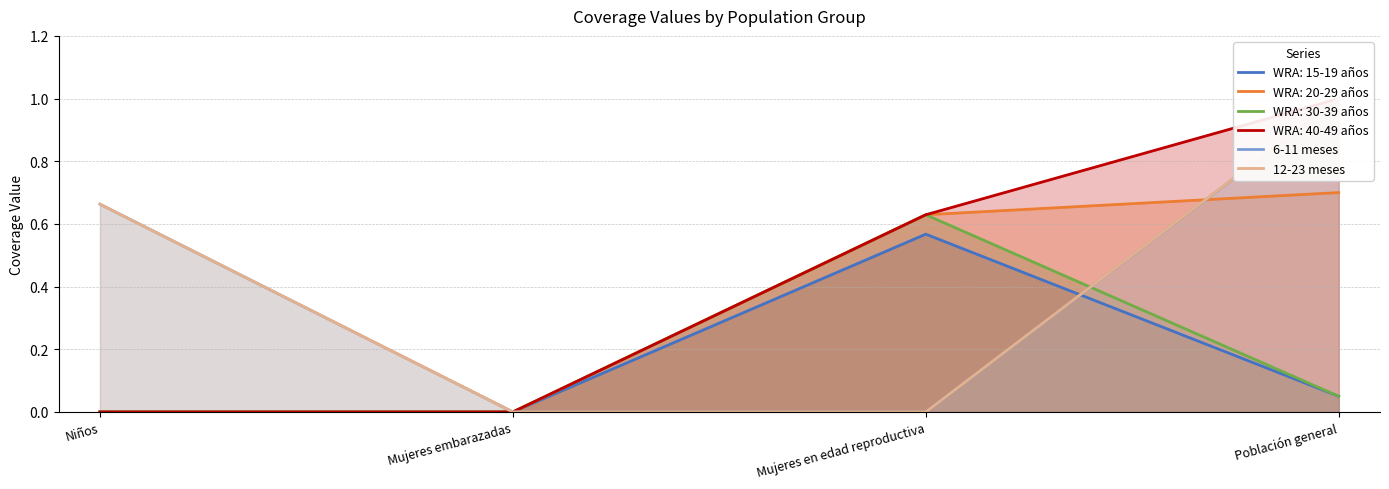

Is it true that 6-11 meses equals 1.1 at Niños?

False